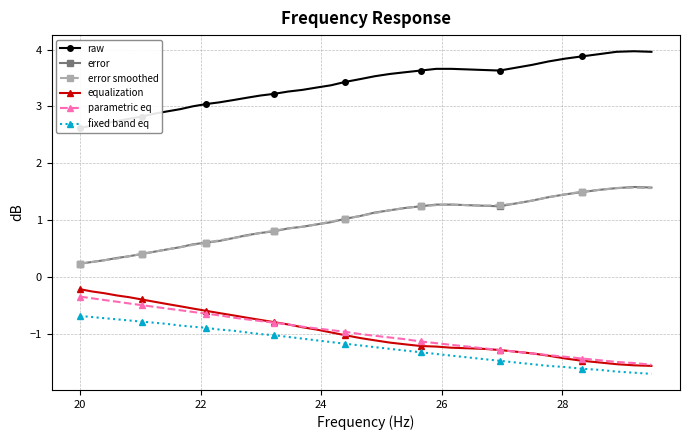

What is the sum of all equalization values?

-38.0